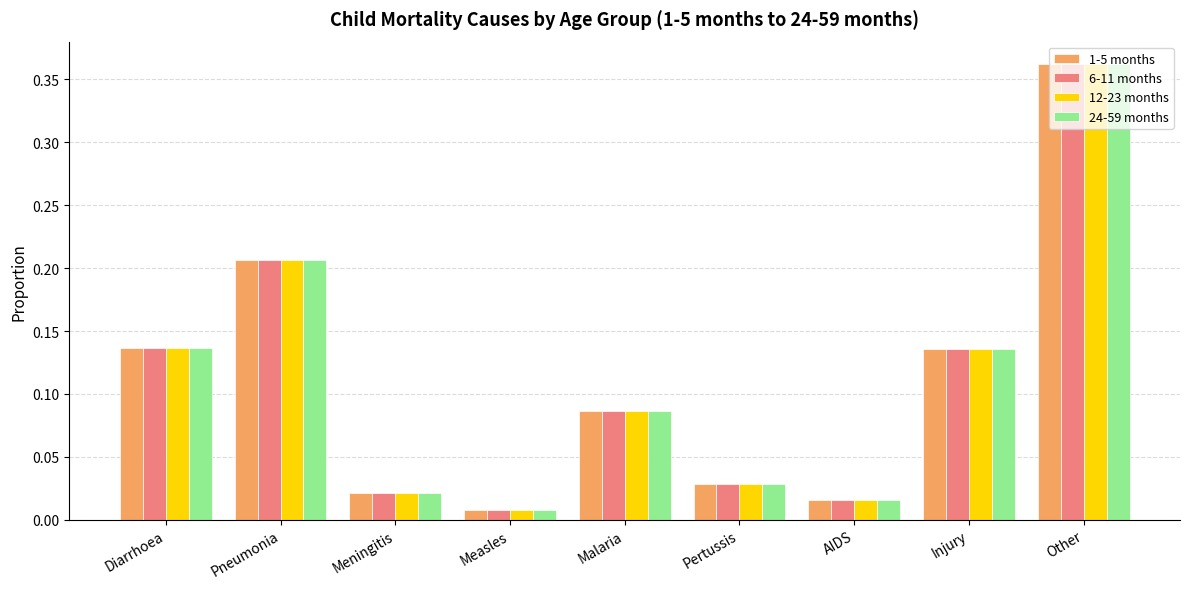

What is the sum of all 1-5 months values?

1.0